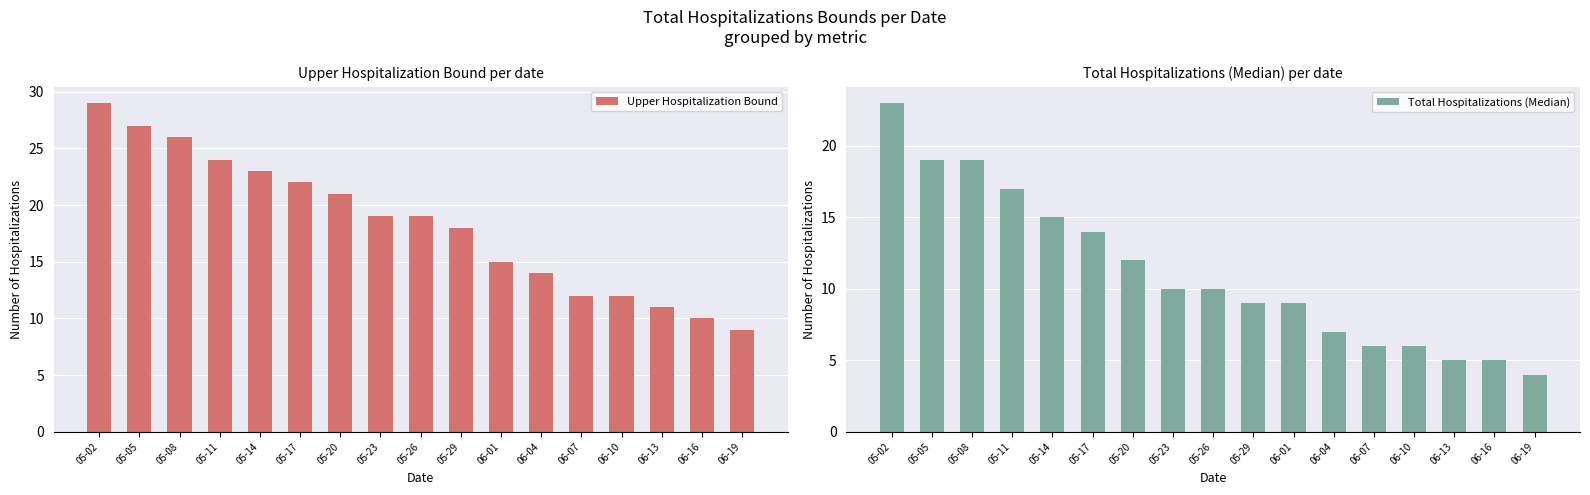

Does the chart contain stacked bars?

No